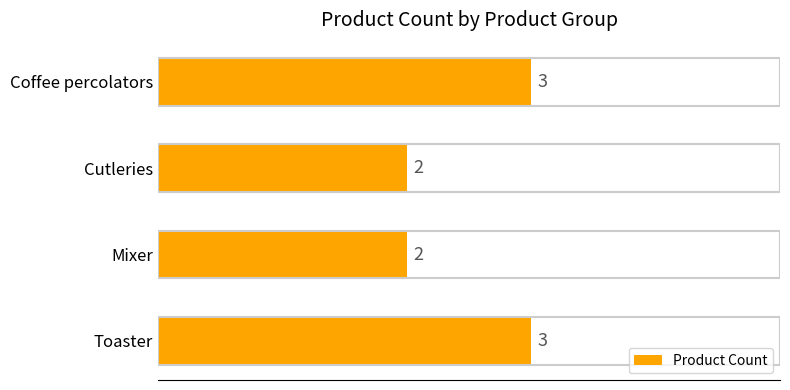

What is the sum of all values?

10